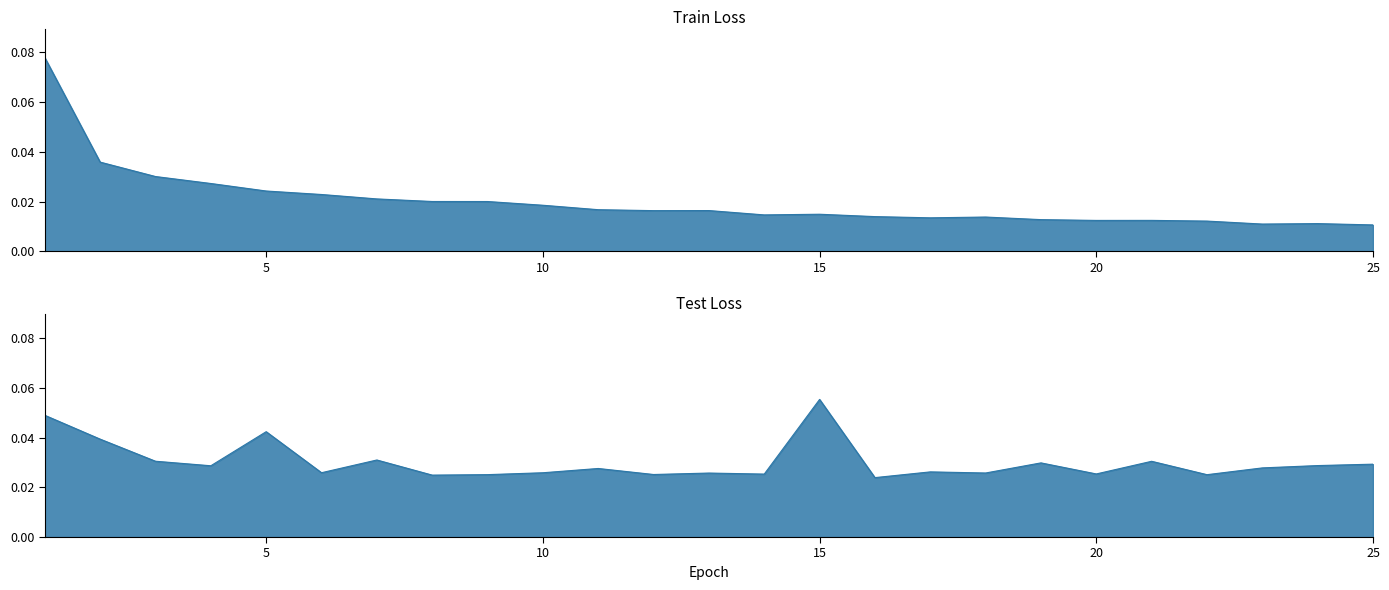

True or false: Train Loss has a value of 0.0 at 17.

True